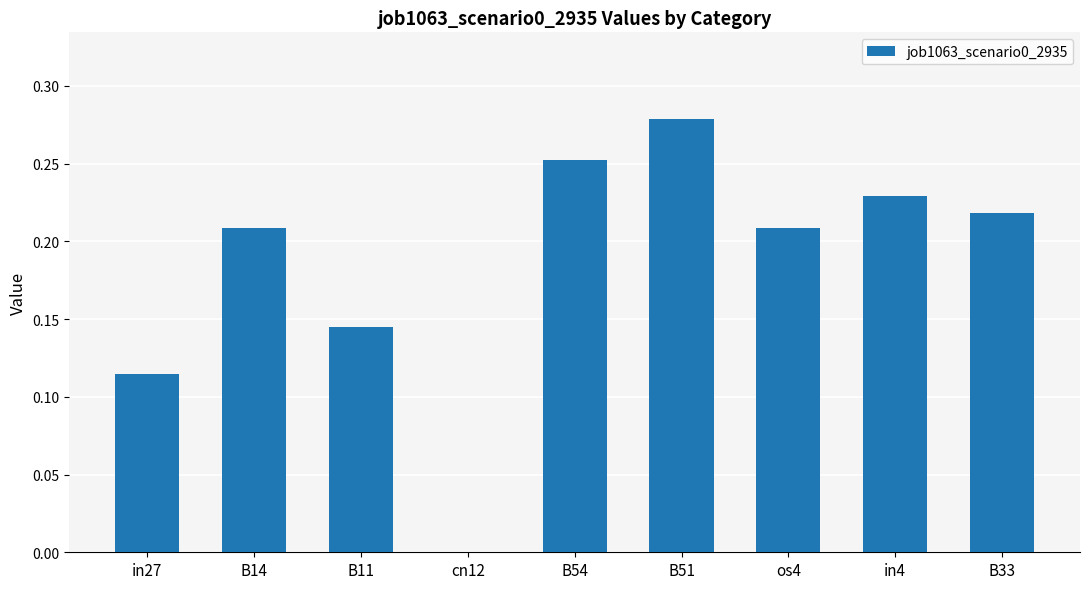

How many positive values are there?

8